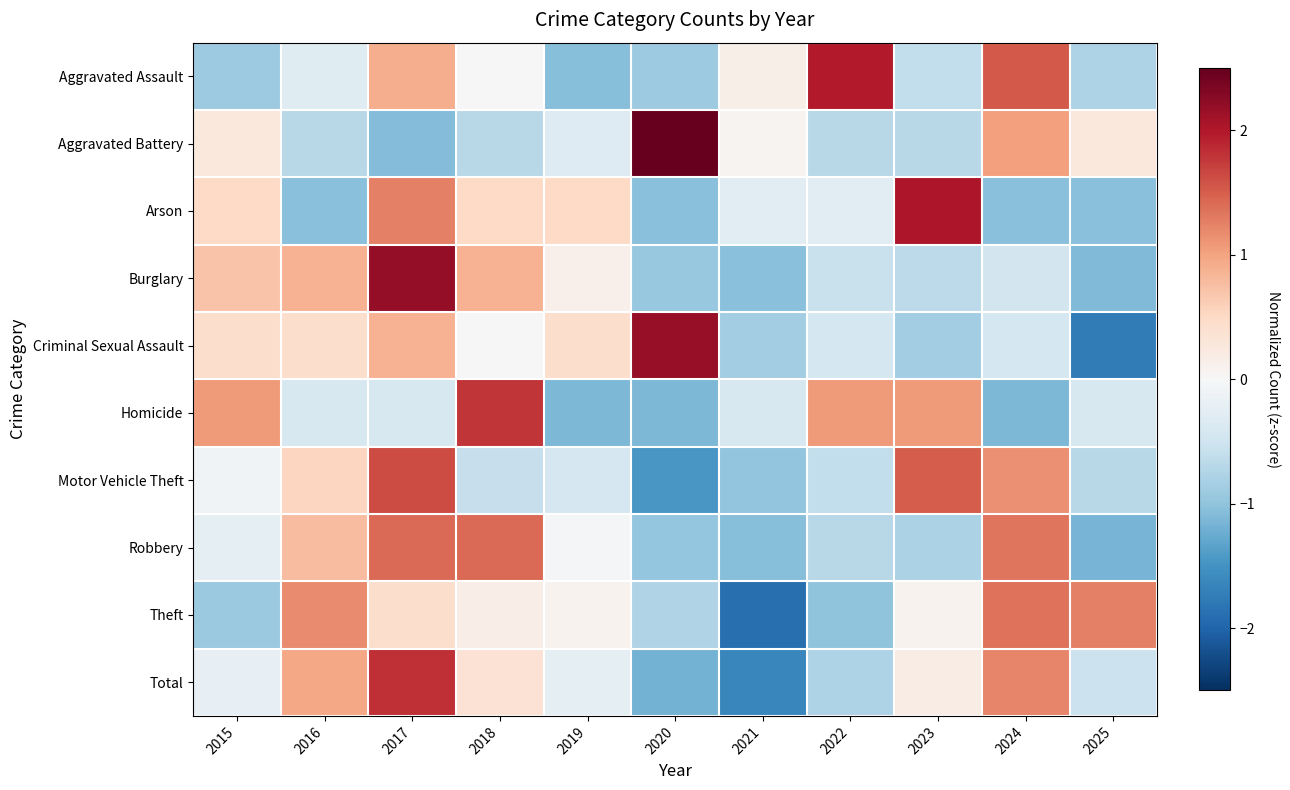

At which category is the sum across all series the highest?

2017